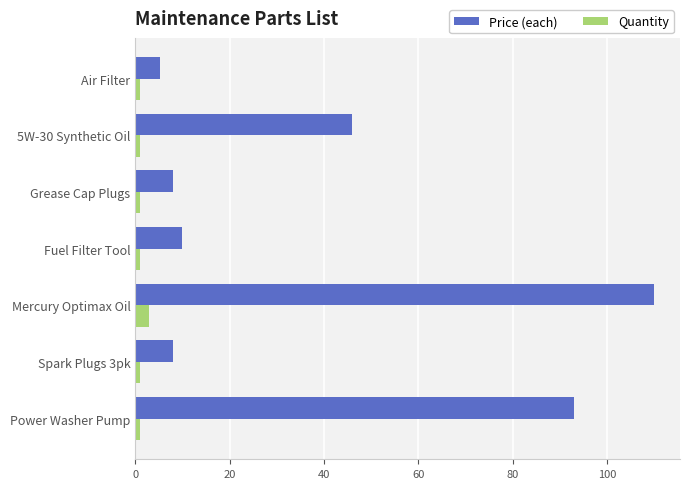

Which series has the widest spread of values?

Price (each)